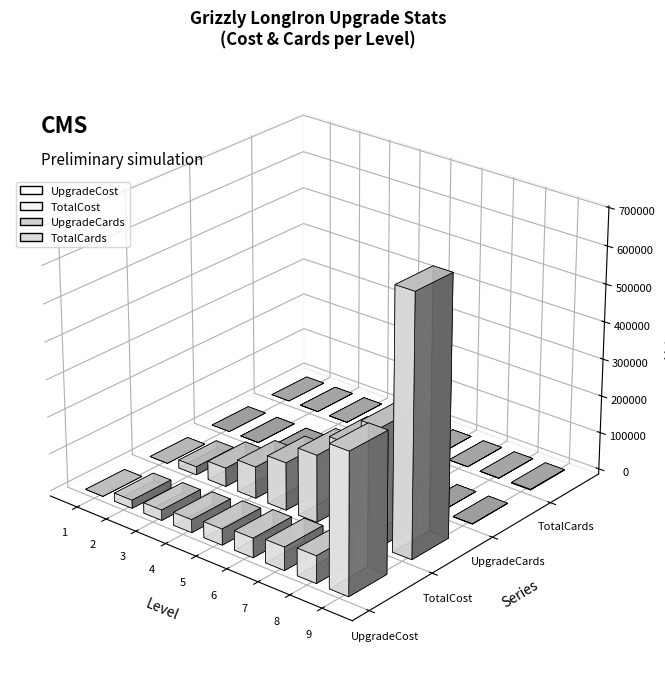

Reading left to right, list all the values displayed in this chart.

UpgradeCost: 1=0	2=22000	3=28000	4=35000	5=43000	6=52000	7=62000	8=73000	9=375000
TotalCost: 1=0	2=22000	3=50000	4=85000	5=128000	6=180000	7=242000	8=315000	9=690000
UpgradeCards: 1=0	2=4	3=10	4=20	5=50	6=100	7=200	8=400	9=1000
TotalCards: 1=0	2=4	3=14	4=34	5=84	6=184	7=384	8=784	9=1784